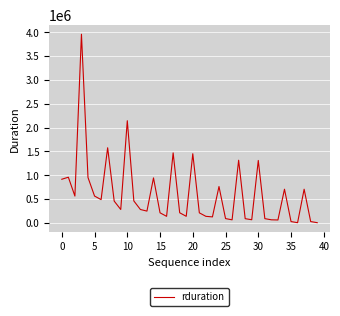

What is the greatest value displayed?

3957410